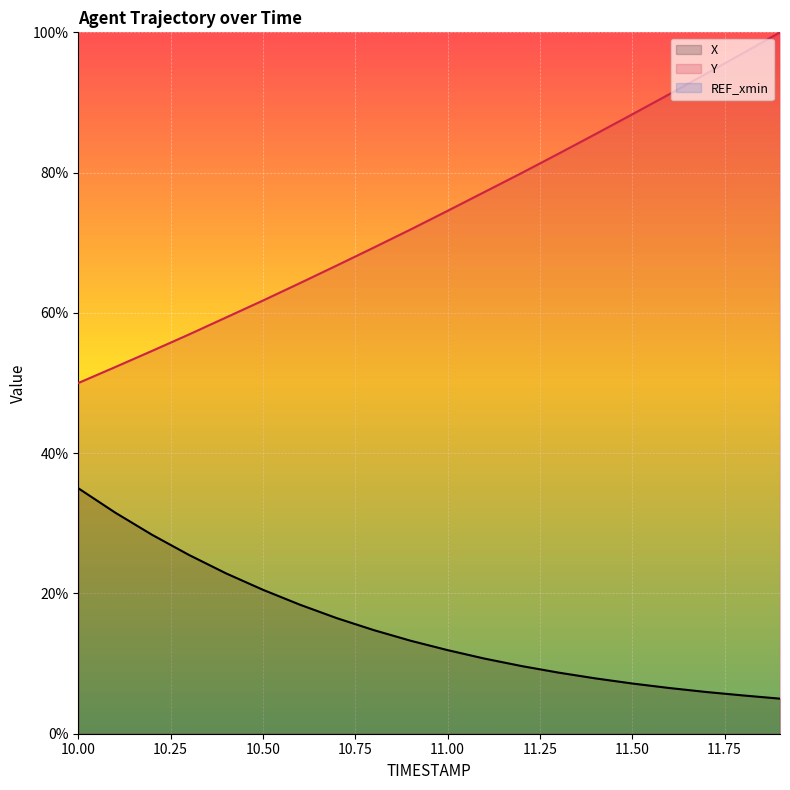

What is the lowest value of the X series?

5.0